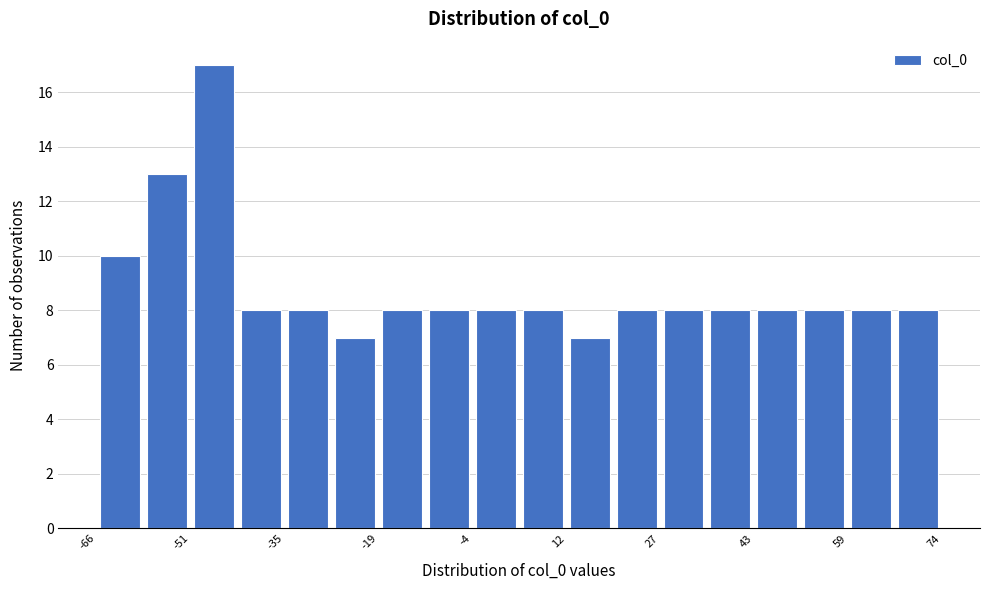

Read against the x-axis, roughly where is the centre of the tallest bar?

-46